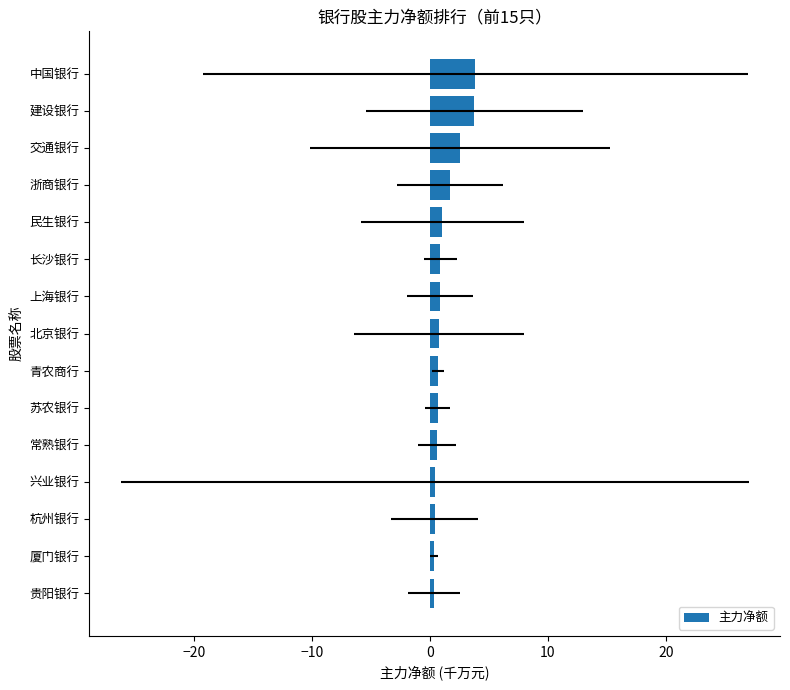

What is the difference between the maximum and minimum values?

3.5